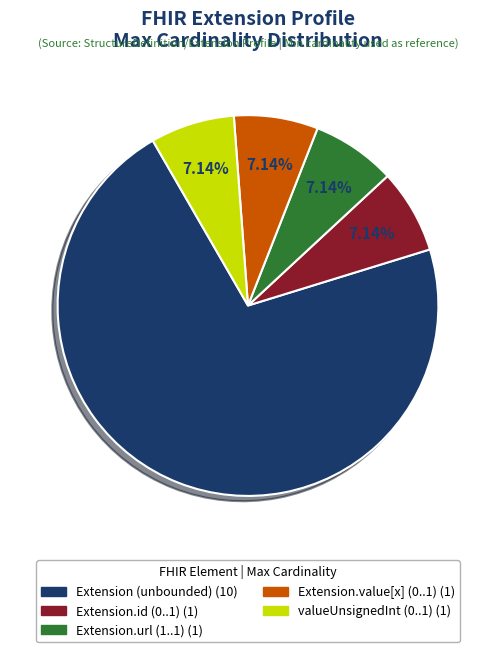

Is there any slice that represents more than half of the pie?

Yes